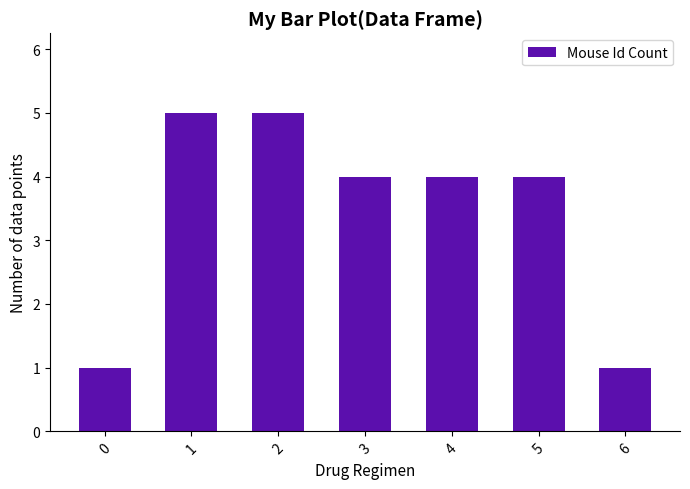

What is the maximum value shown in the chart?

5